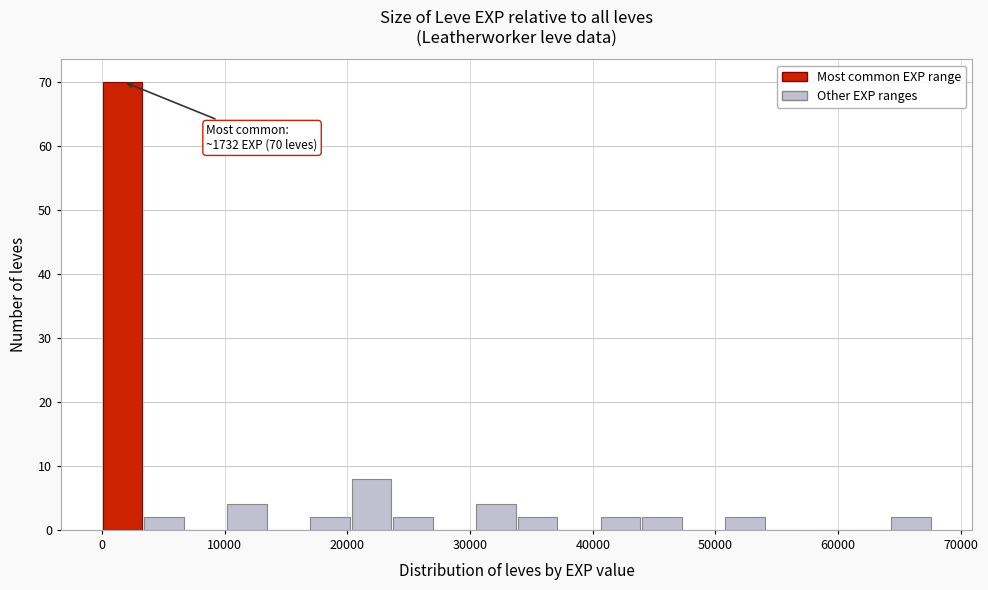

Around what value on the x-axis is the tallest bar? Give the approximate position of its centre, as read against the axis.

2000